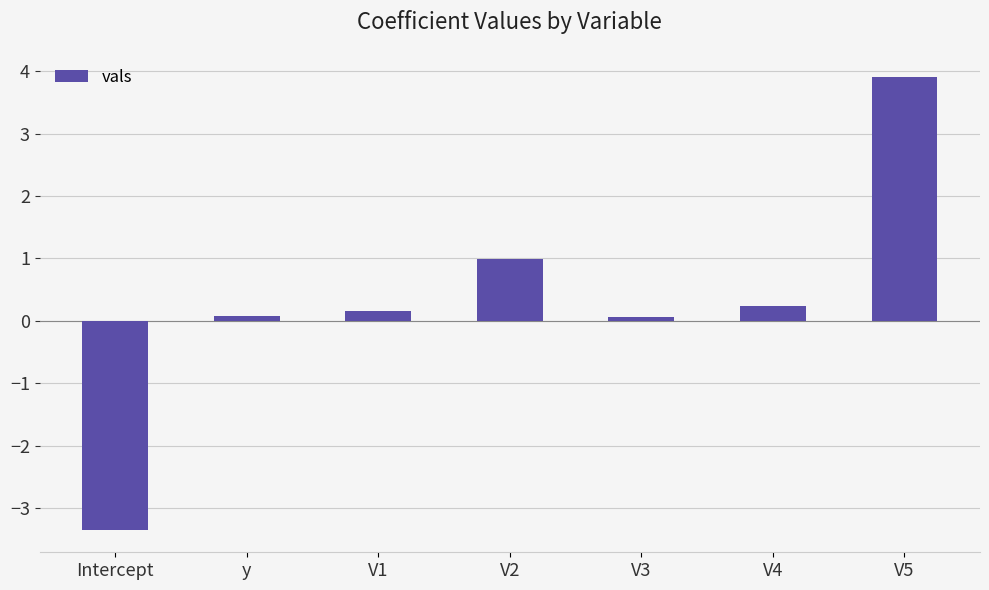

What is the minimum value shown in the chart?

-3.3